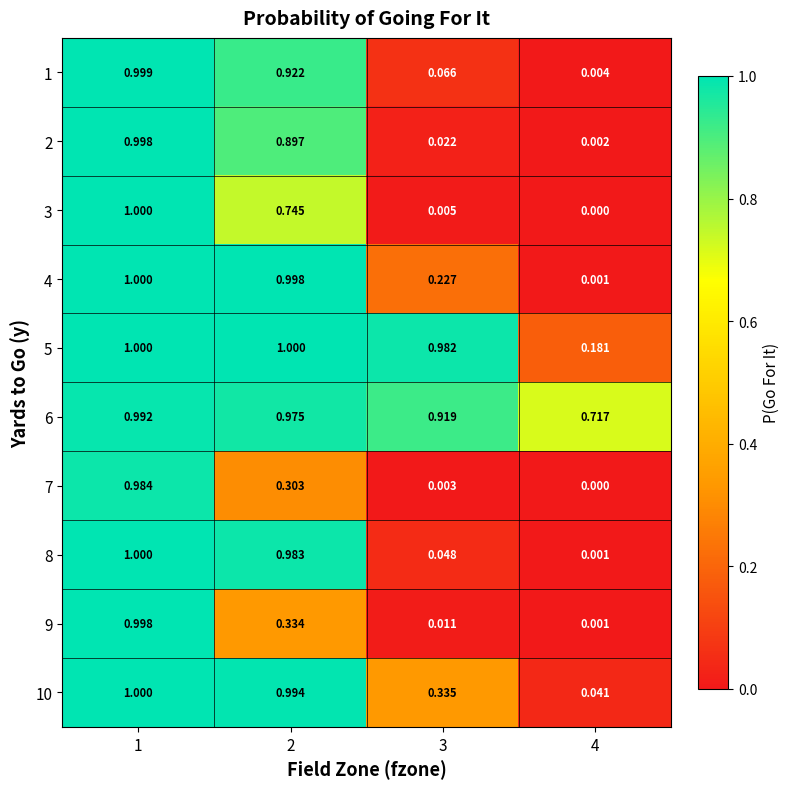

What is the maximum value shown in the chart?

1.0